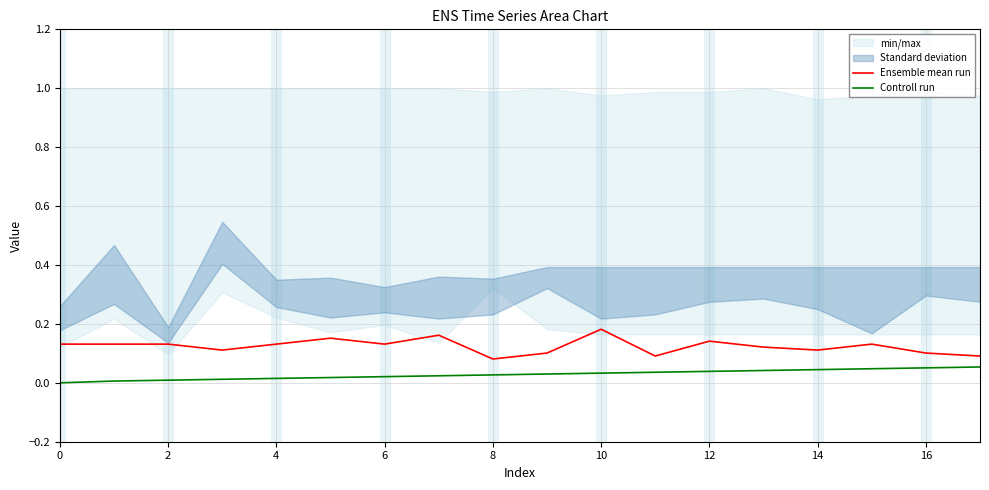

True or false: Controll run and Ensemble mean run cross at least once.

False